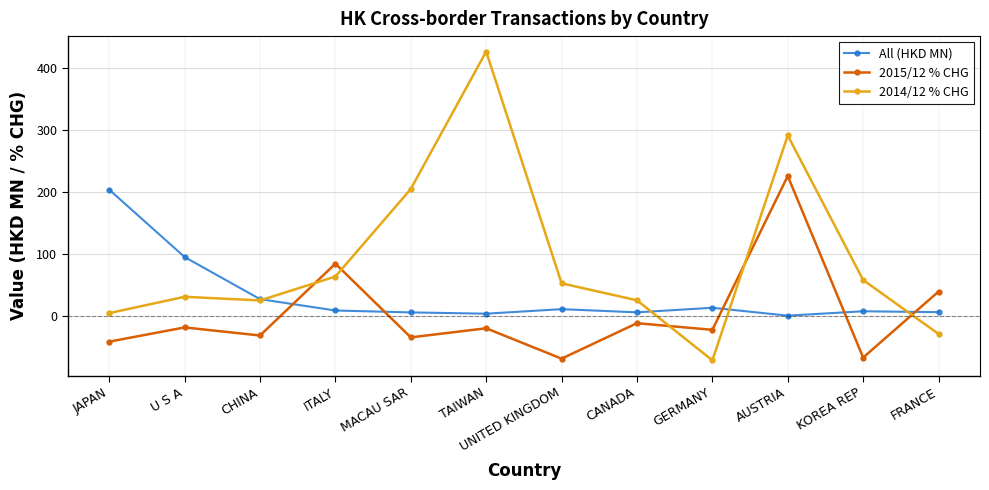

Read the 2014/12 % CHG value at GERMANY.

-71.0